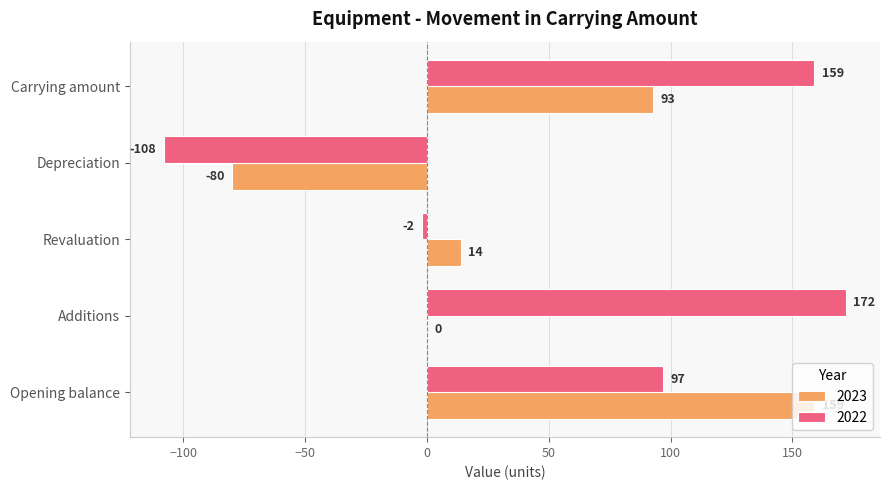

At which label is 2022 closest to 32?

Revaluation